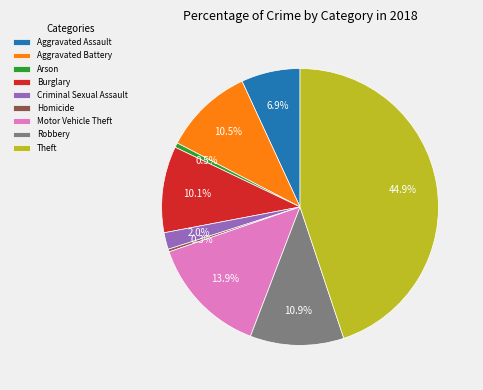

Which has a higher value, Theft or Motor Vehicle Theft?

Theft